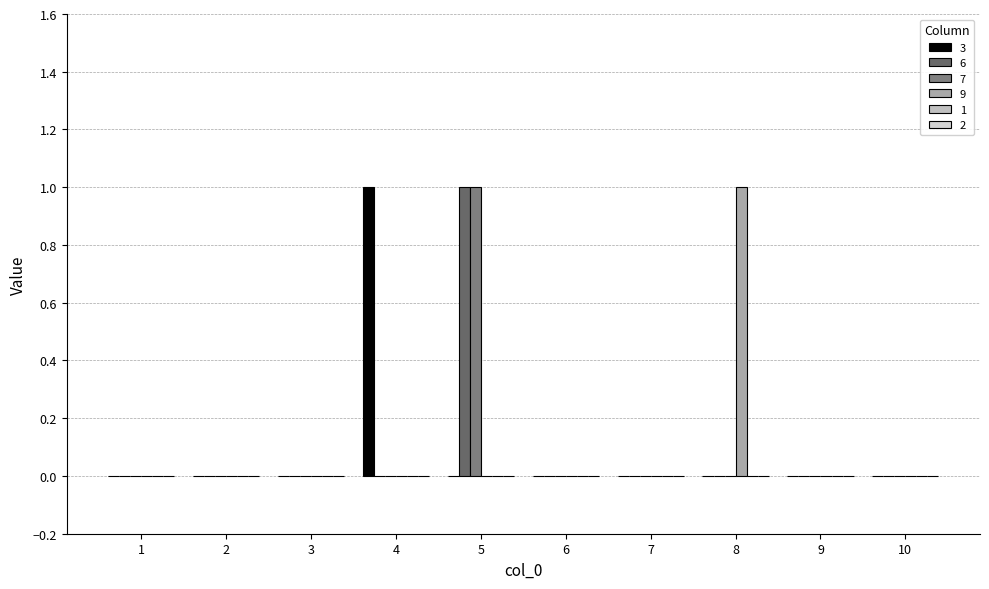

Which series has the largest total across all categories?

3